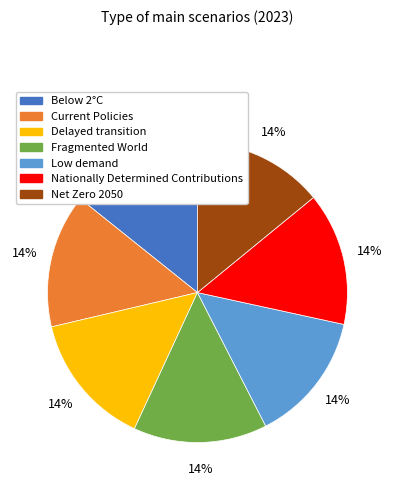

Count the number of slices in the pie.

7